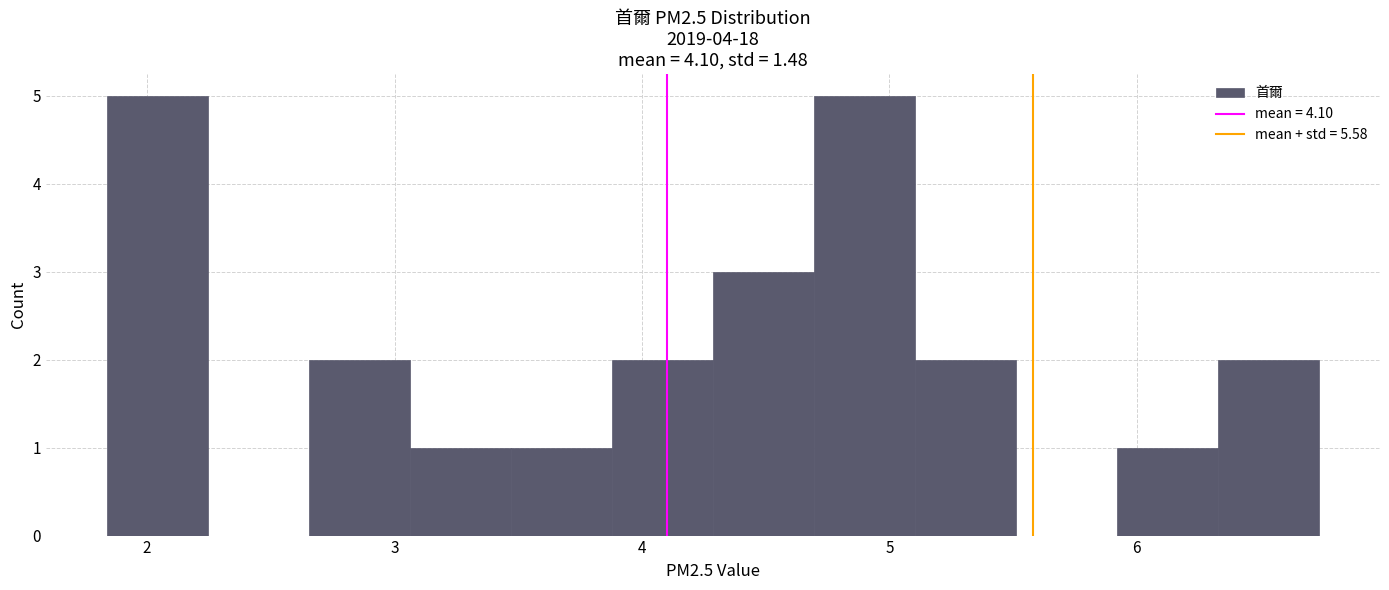

Reading left to right, list every bar in this chart as the range it spans on the x-axis followed by its height. Neither the bar edges nor the heights are printed on the chart, so give them approximately, as read against the axes.

1.8 to 2.2: 5
2.2 to 2.7: 0
2.7 to 3.1: 2
3.1 to 3.5: 1
3.5 to 3.9: 1
3.9 to 4.3: 2
4.3 to 4.7: 3
4.7 to 5.1: 5
5.1 to 5.5: 2
5.5 to 5.9: 0
5.9 to 6.3: 1
6.3 to 6.7: 2